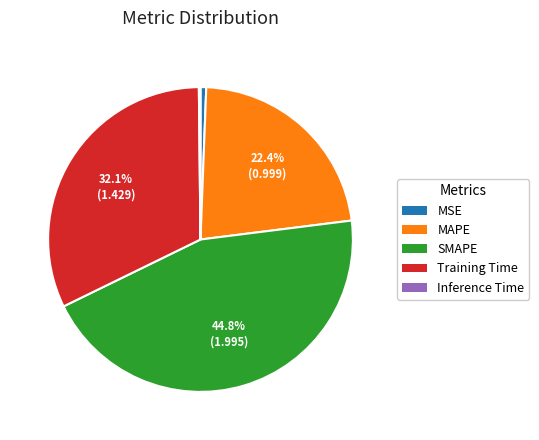

To the nearest percent, what percentage of the pie is MSE?

1%